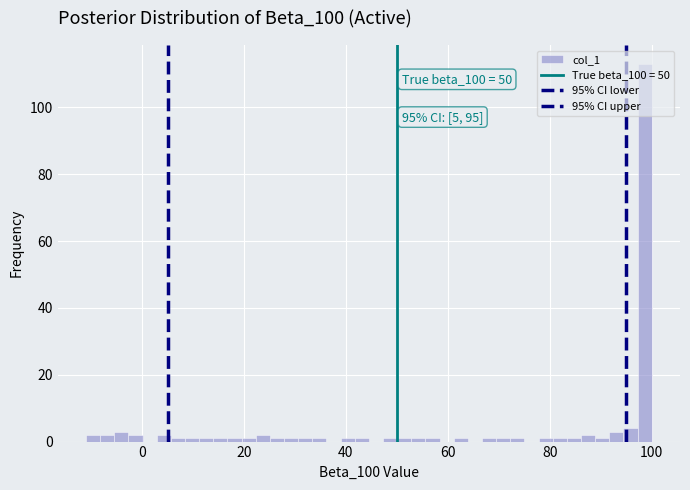

Read against the x-axis, roughly where is the centre of the tallest bar?

98